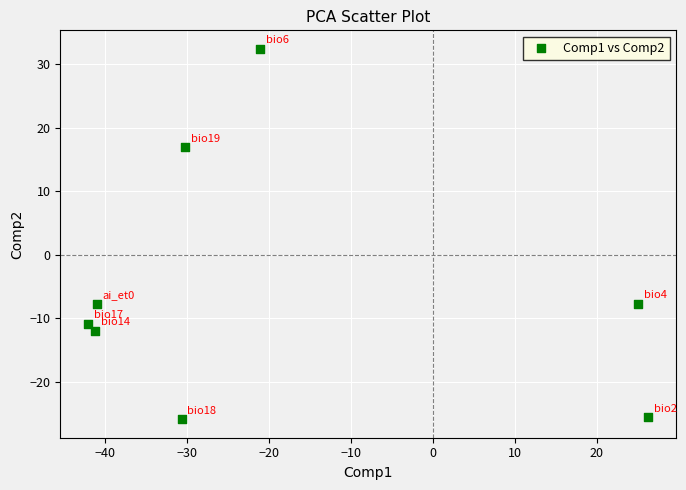

What is the average Y value?

-5.1